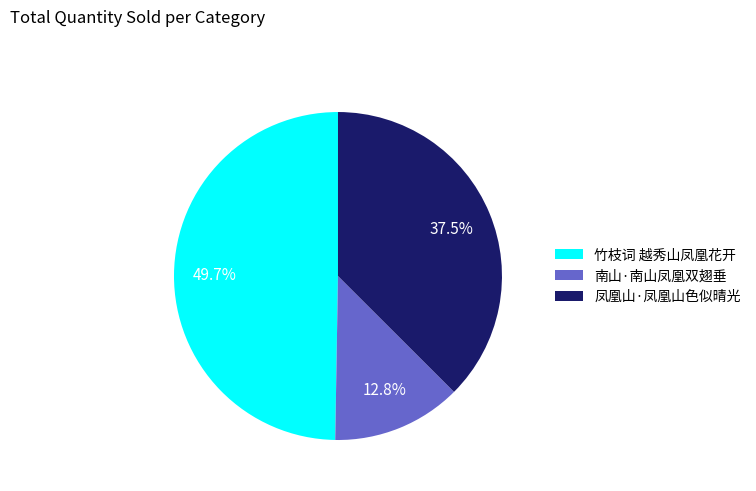

Count the number of slices in the pie.

3